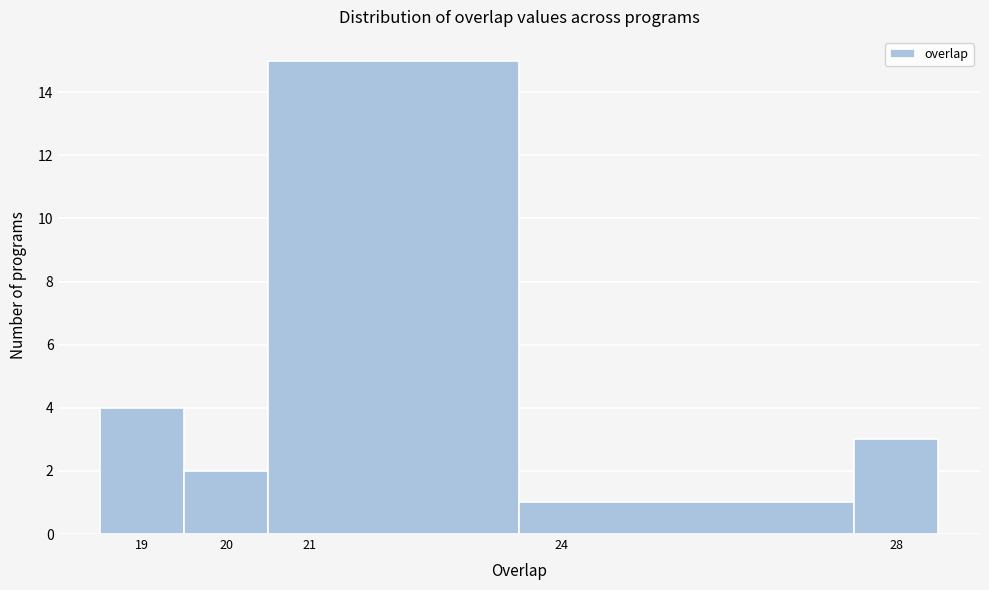

Reading left to right, transcribe this chart: for each bar, give the range it covers on the x-axis and its height. The values are not printed on the chart, so give them approximately, as read against the axis.

18.5 to 19.5: 4
19.5 to 20.5: 2
20.5 to 23.5: 15
23.5 to 27.5: 1
27.5 to 28.5: 3